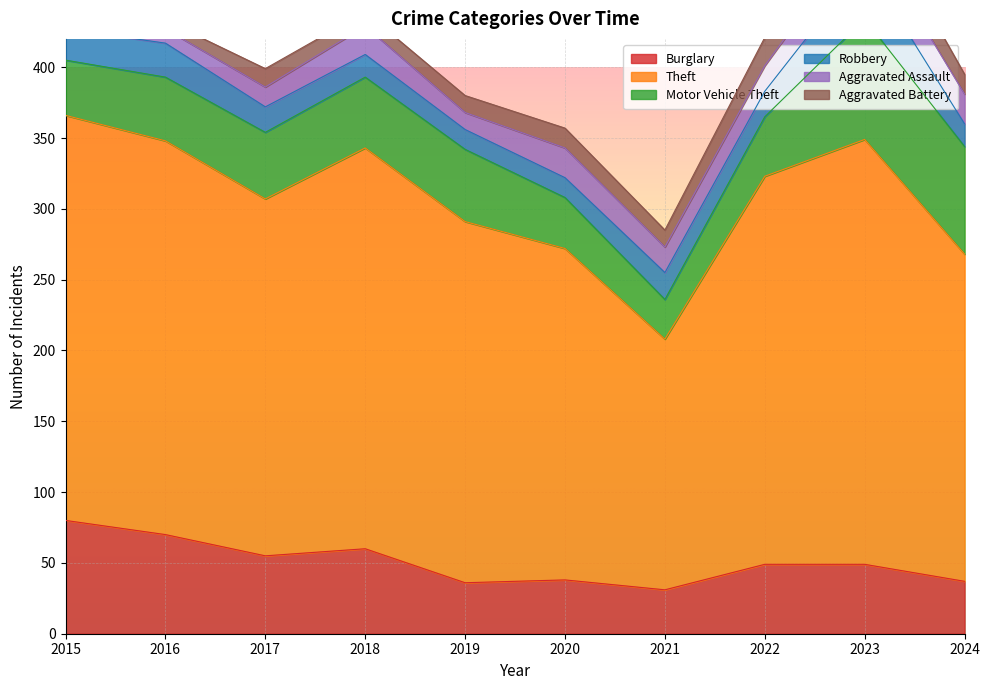

True or false: Theft and Burglary cross at least once.

False